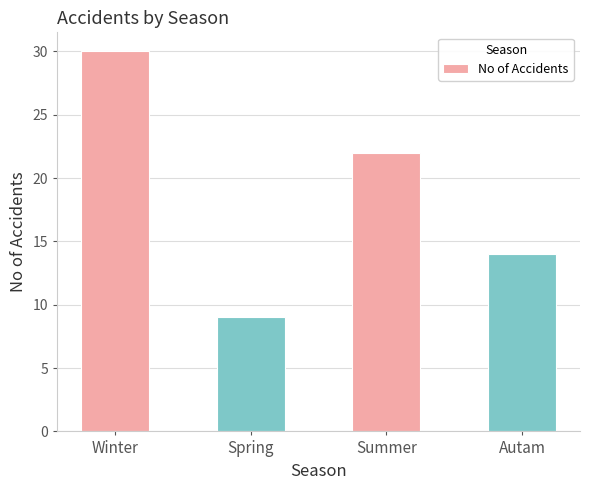

List the labels in order of value, smallest first.

Spring, Autam, Summer, Winter